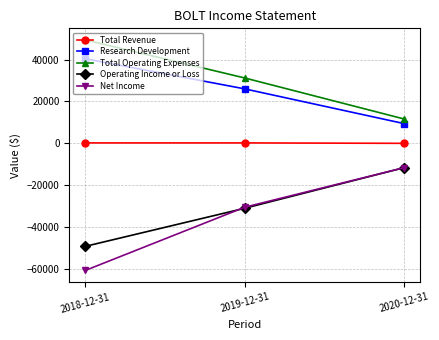

Which category has the highest value in the Research Development series?

2018-12-31